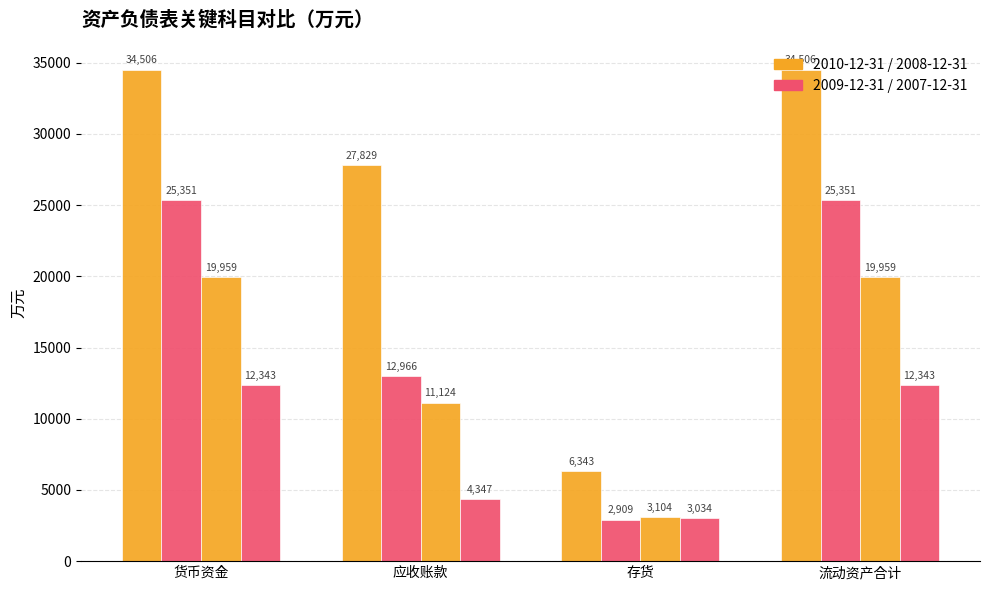

Are the bars grouped side by side (vs. stacked)?

Yes